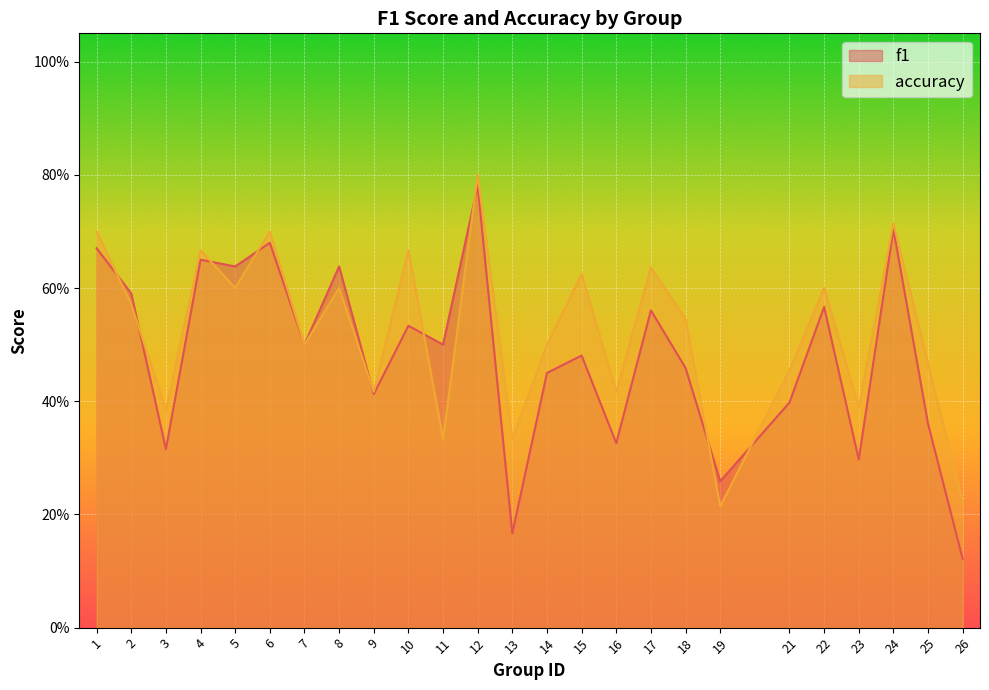

Reading left to right, what are all the values shown in this chart?

f1: 1=0.7	2=0.6	3=0.3	4=0.7	5=0.6	6=0.7	7=0.5	8=0.6	9=0.4	10=0.5	11=0.5	12=0.8	13=0.2	14=0.5	15=0.5	16=0.3	17=0.6	18=0.5	19=0.3	21=0.4	22=0.6	23=0.3	24=0.7	25=0.4	26=0.1
accuracy: 1=0.7	2=0.6	3=0.4	4=0.7	5=0.6	6=0.7	7=0.5	8=0.6	9=0.4	10=0.7	11=0.3	12=0.8	13=0.3	14=0.5	15=0.6	16=0.4	17=0.6	18=0.5	19=0.2	21=0.5	22=0.6	23=0.4	24=0.7	25=0.5	26=0.2